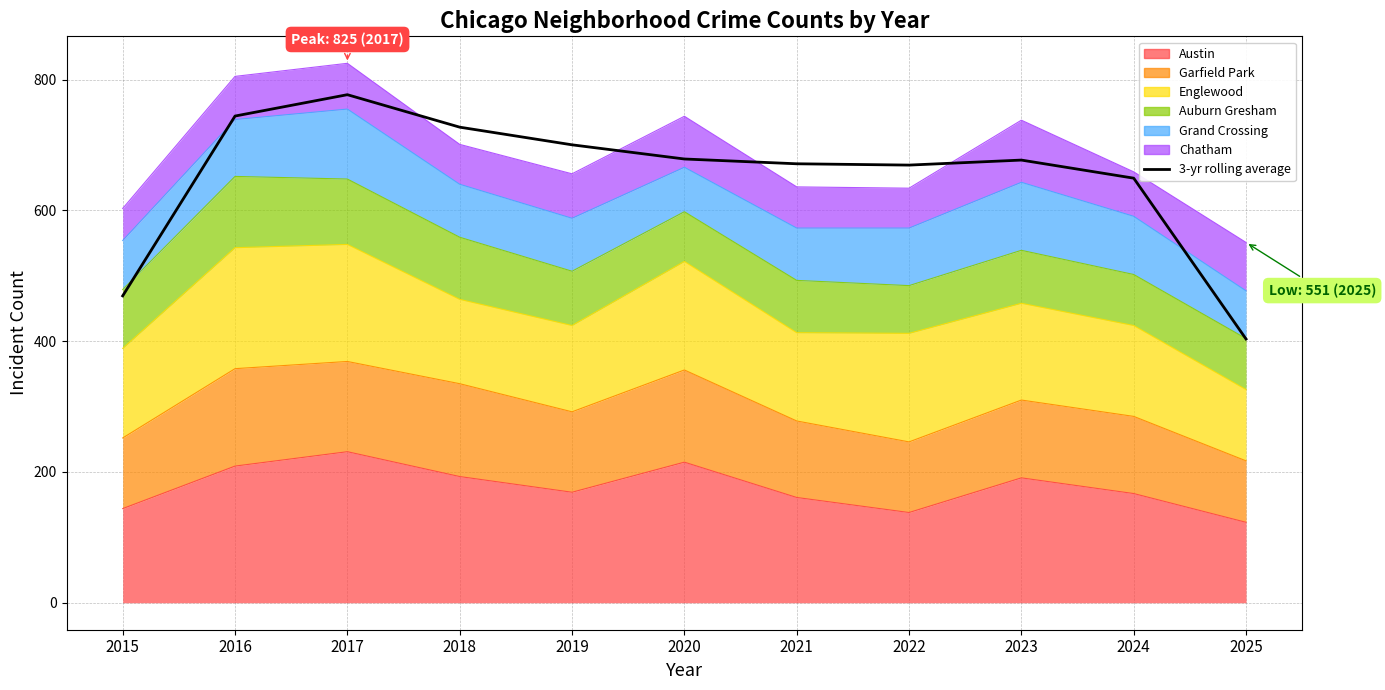

Reading left to right, list all the values displayed in this chart.

469.3	744.3	777.0	727.3	700.3	678.7	671.3	669.3	677.0	649.3	403.3